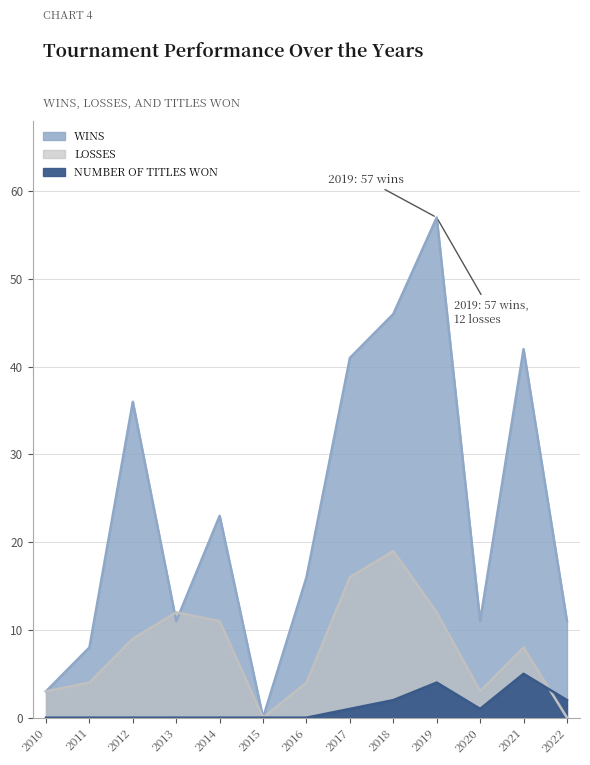

Rank the series by their maximum value, from lowest to highest.

NUMBER OF TITLES WON, LOSSES, WINS